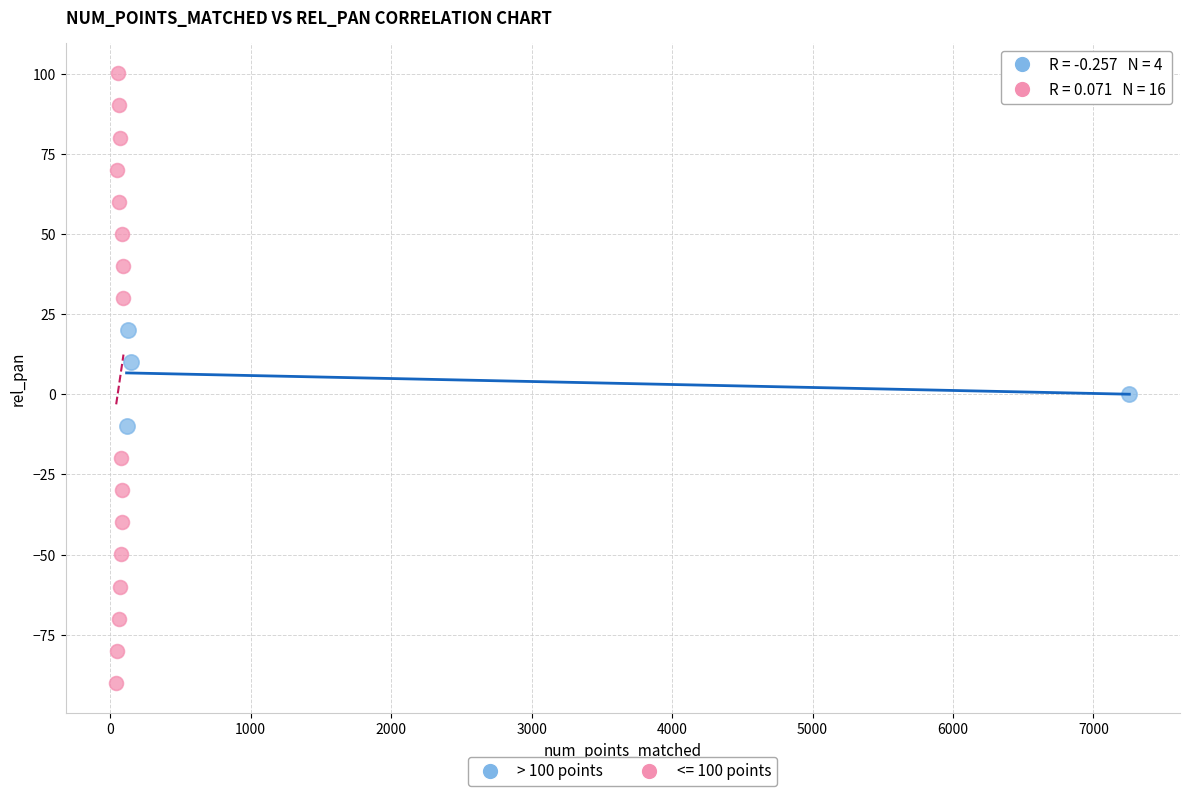

Which series contains the lowest Y value?

<= 100 points